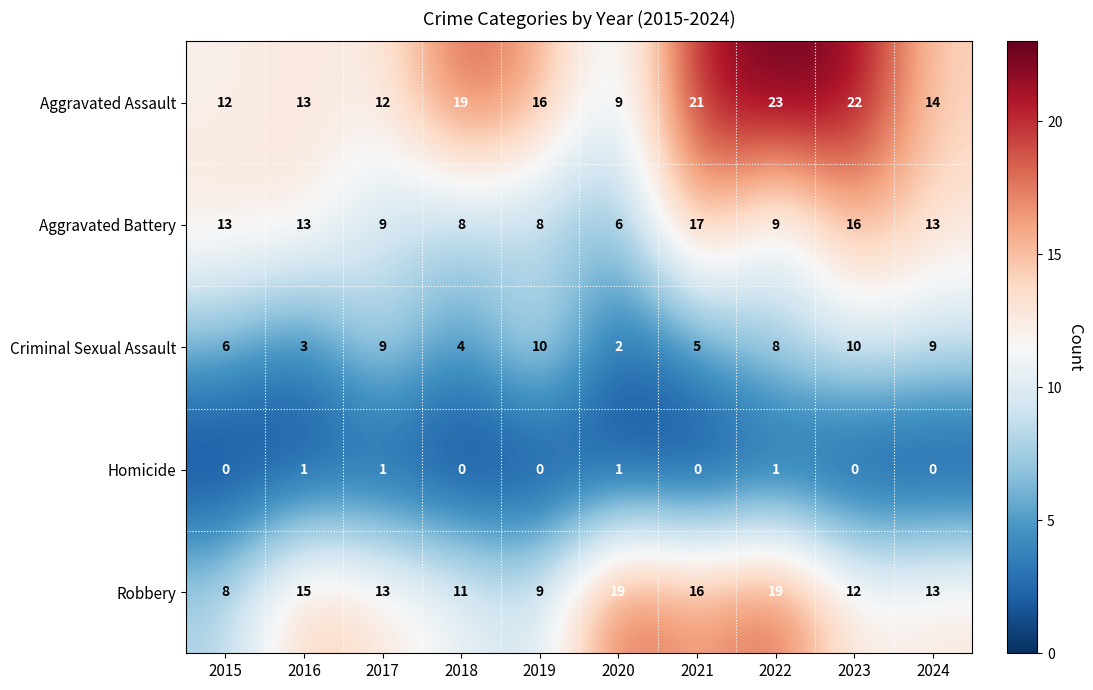

What is the greatest value displayed?

23